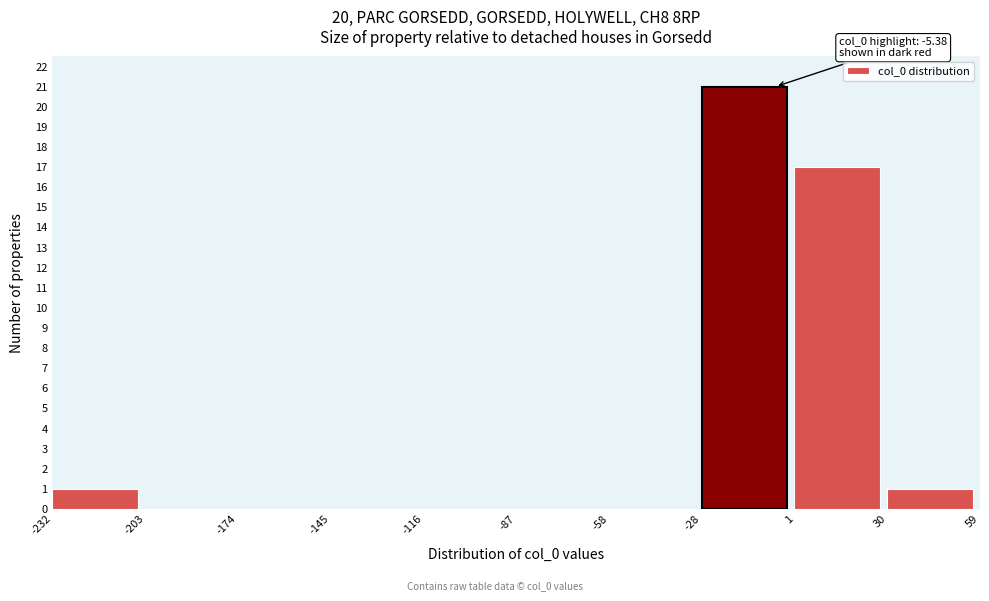

Which range on the x-axis has the tallest bar?

-28 to 1